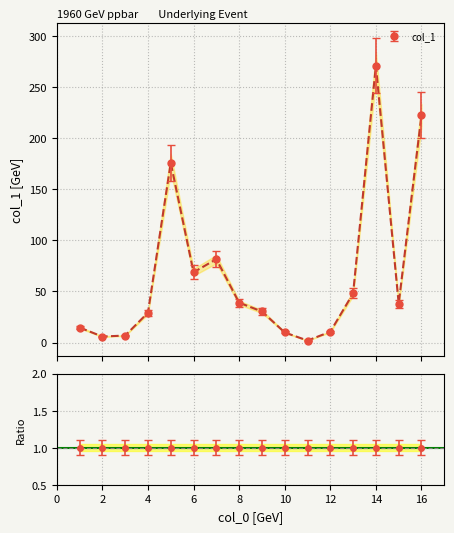

Is this an area chart (filled region under the line)?

No